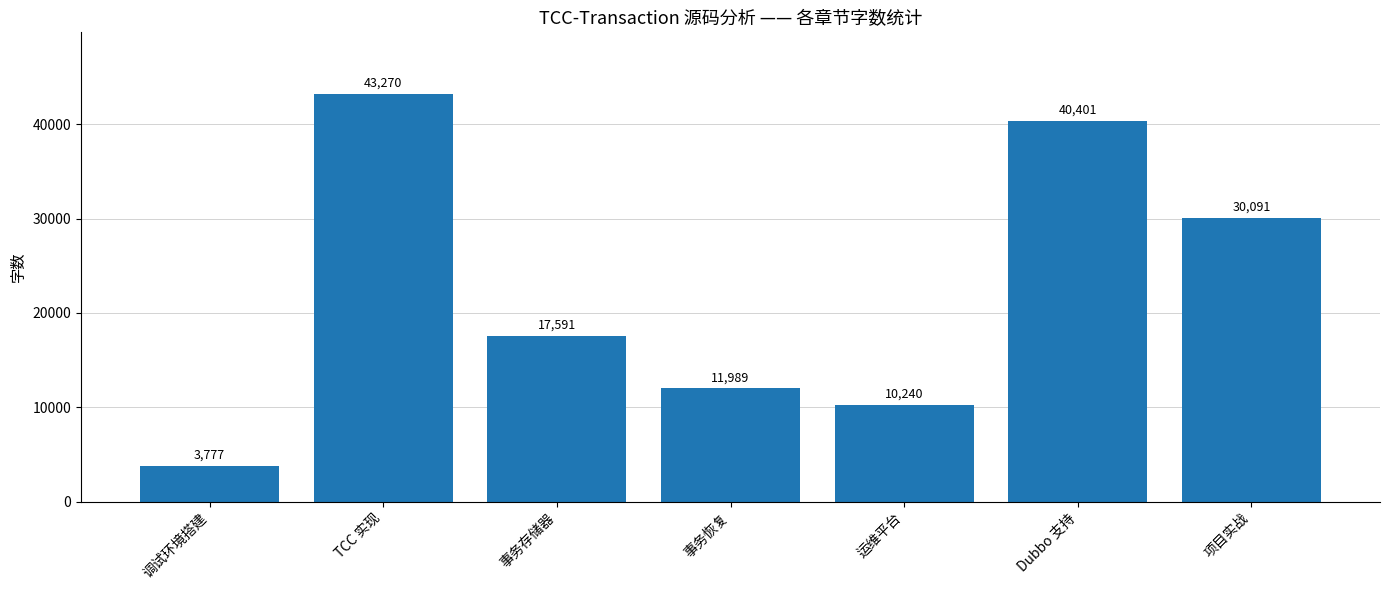

How many bars are there in total?

7